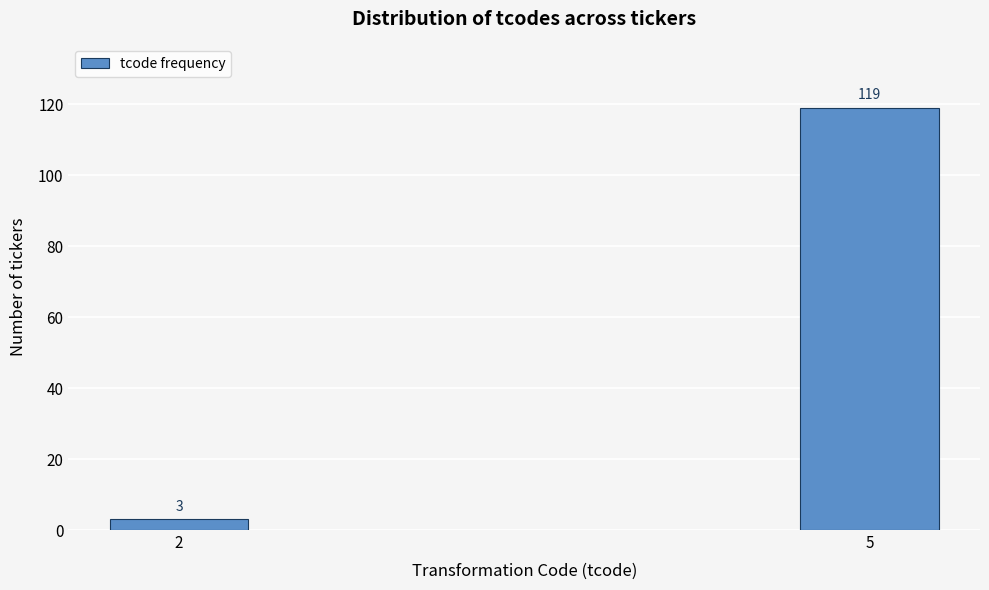

Reading right to left, transcribe all the data shown in this chart.

5=119	2=3